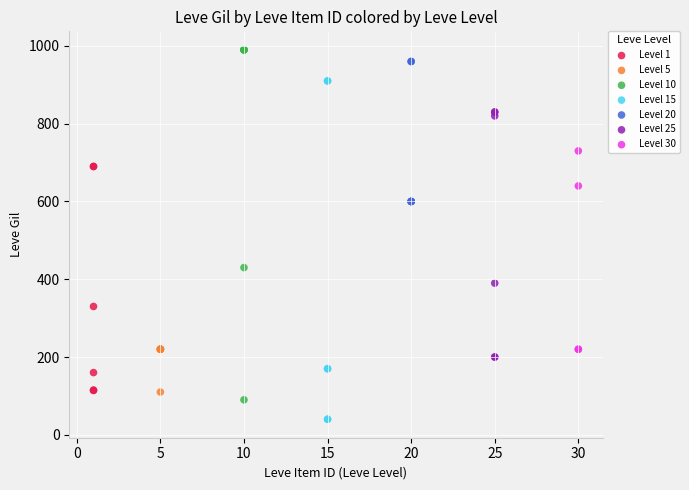

Which series reaches the minimum Y coordinate?

Level 15